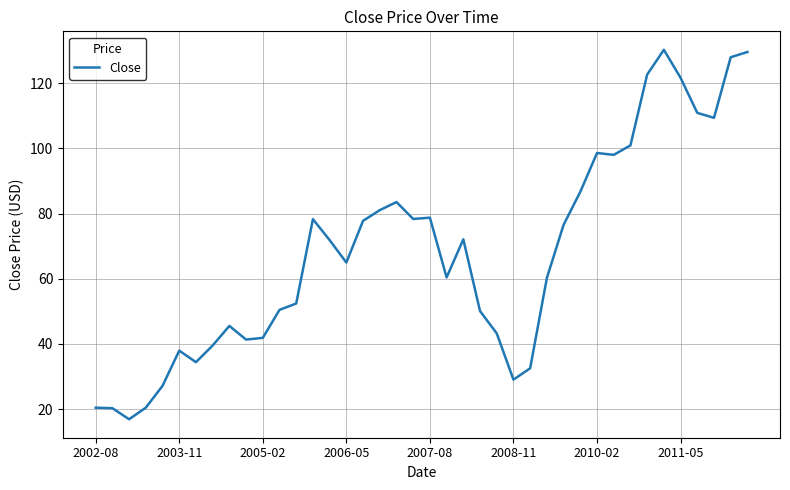

Does the chart display data point markers on the line(s)?

No